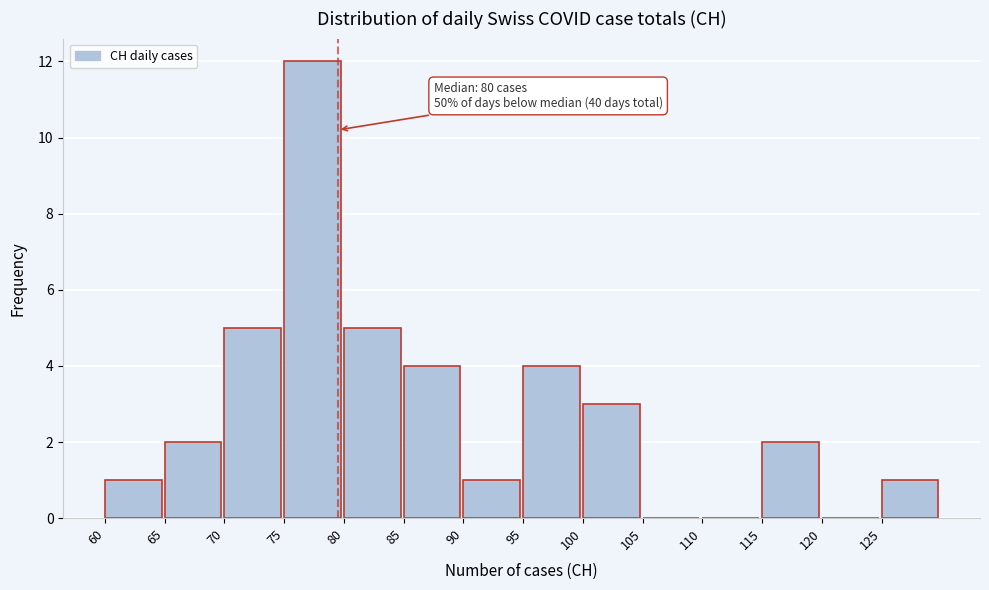

Over which range of the x-axis is the bar tallest?

75 to 80